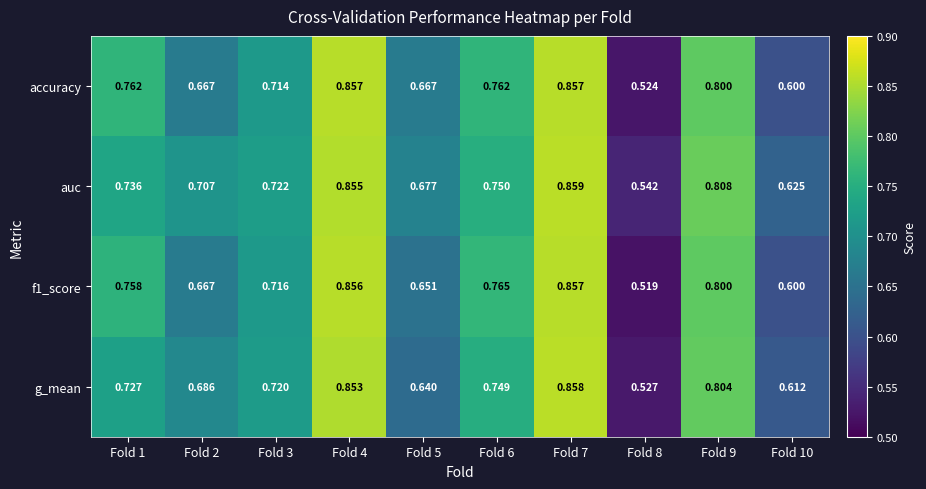

Which series has the largest total across all categories?

auc